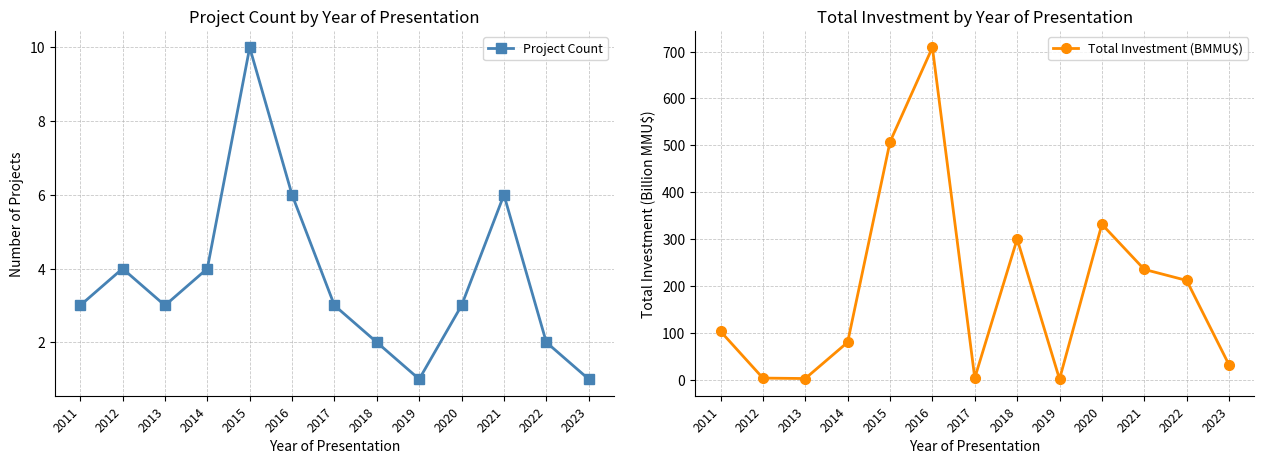

How many data points does each series have?

13